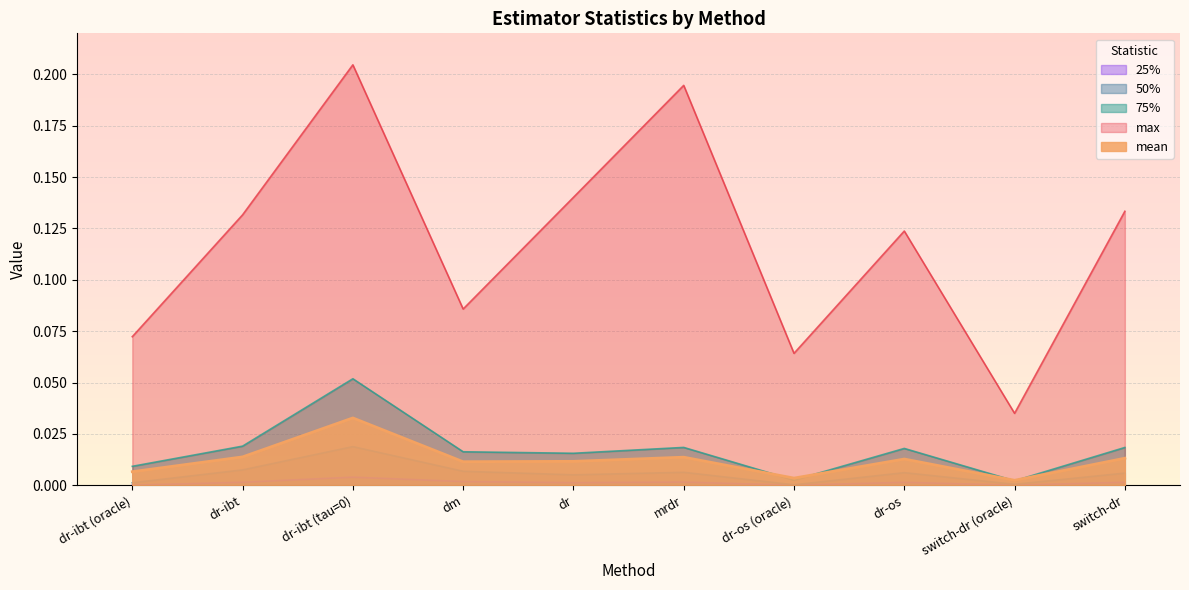

What is the label of the 5th point from the left?

dr